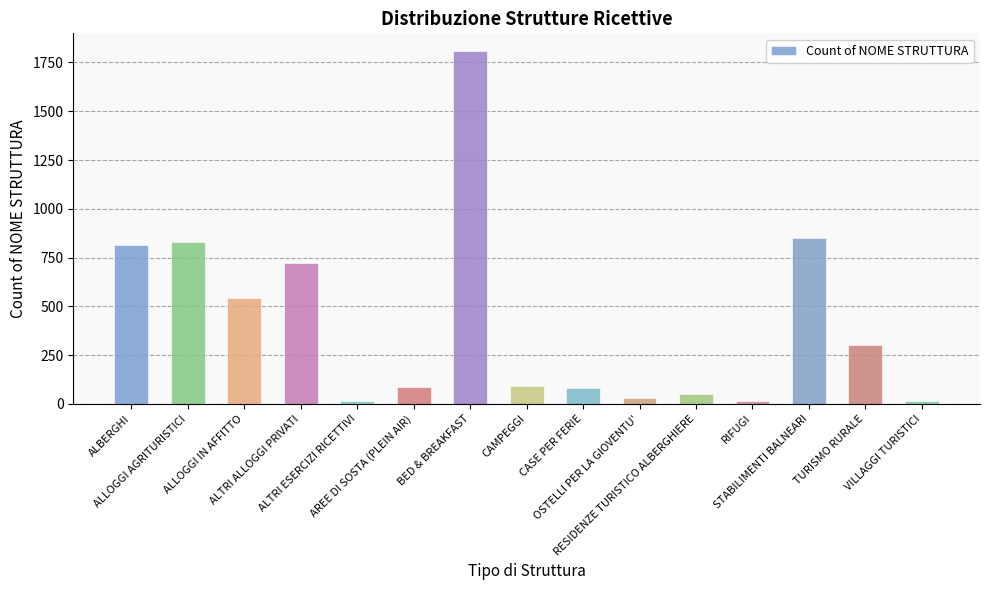

What is the ratio of the value at ALLOGGI AGRITURISTICI to the value at AREE DI SOSTA (PLEIN AIR)?

9.7